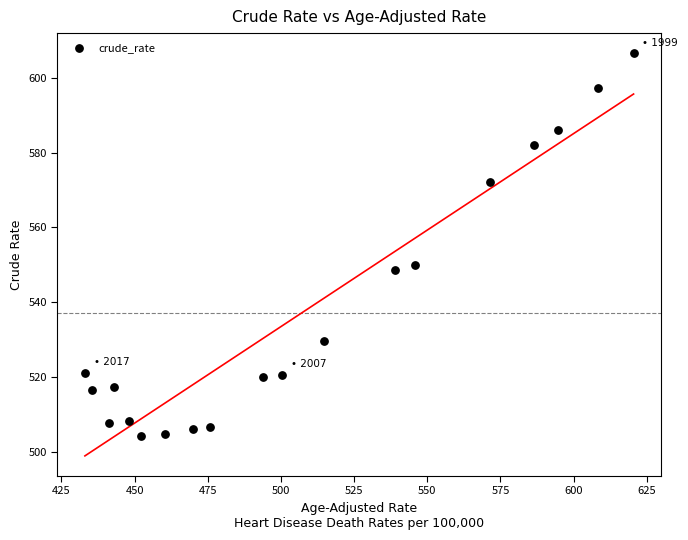

What Y value in the scatter plot is closest to 555?

549.9